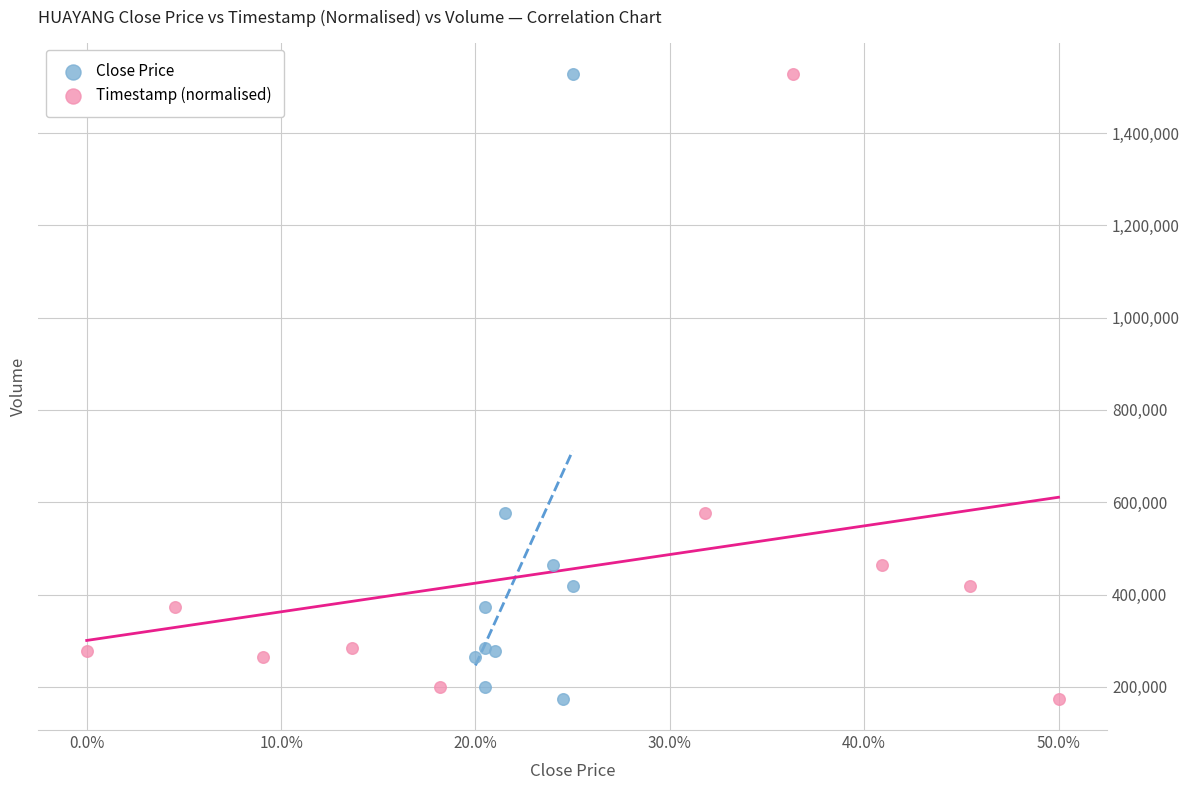

What are all the series names shown in the legend?

Close Price, Timestamp (normalised)